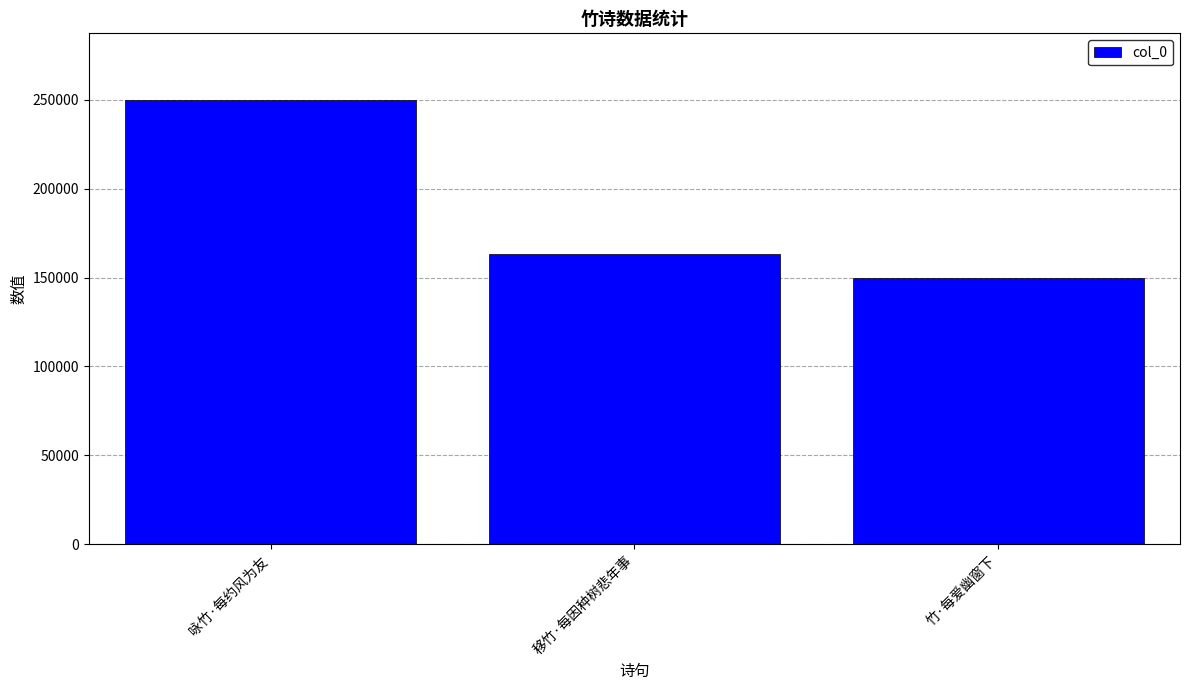

List the labels in order of value, largest first.

咏竹·每约风为友, 移竹·每因种树悲年事, 竹·每爱幽窗下